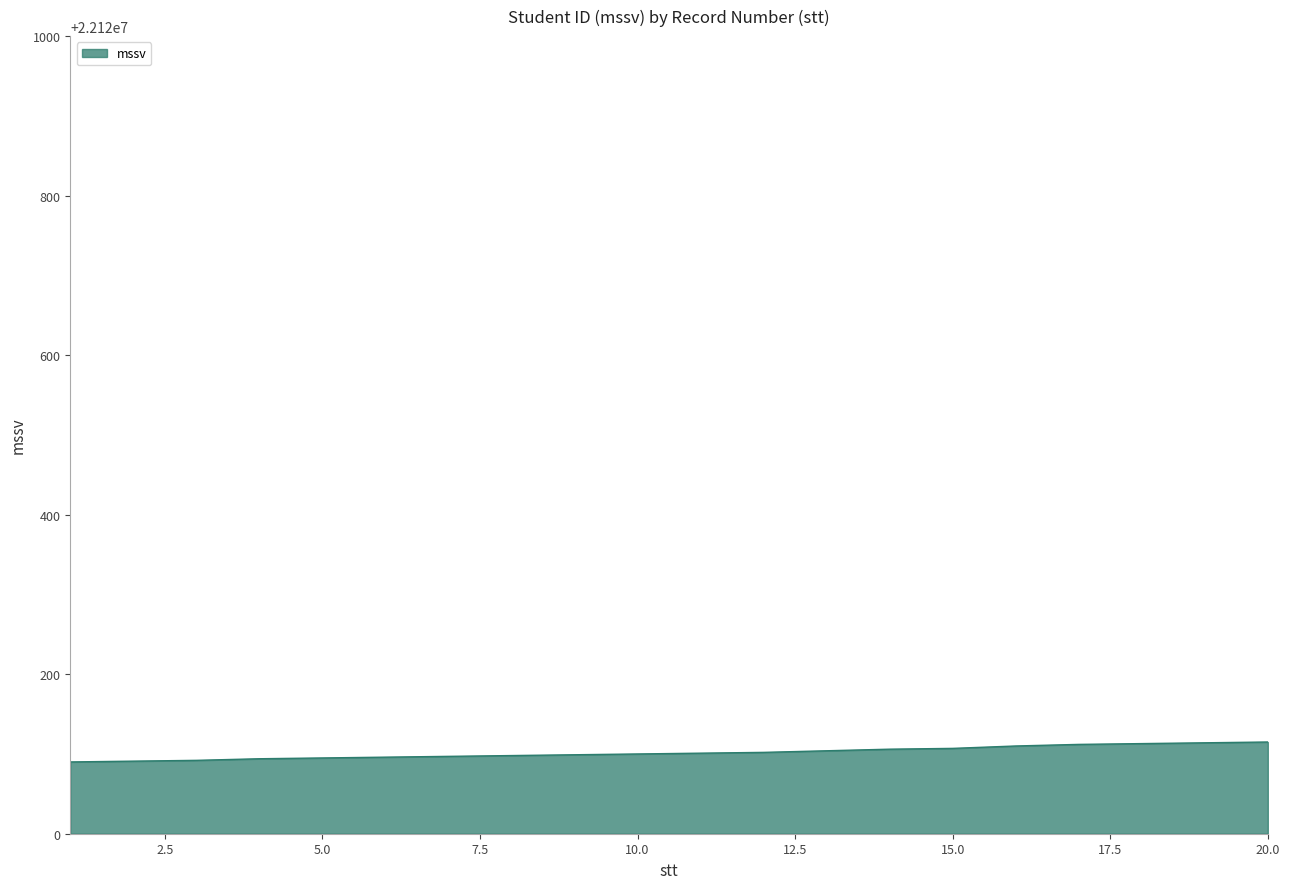

What is the greatest value displayed?

22120115